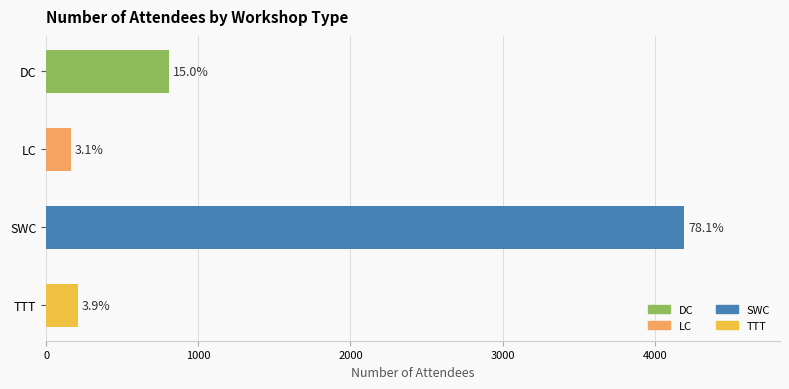

Does the chart contain any negative values?

No